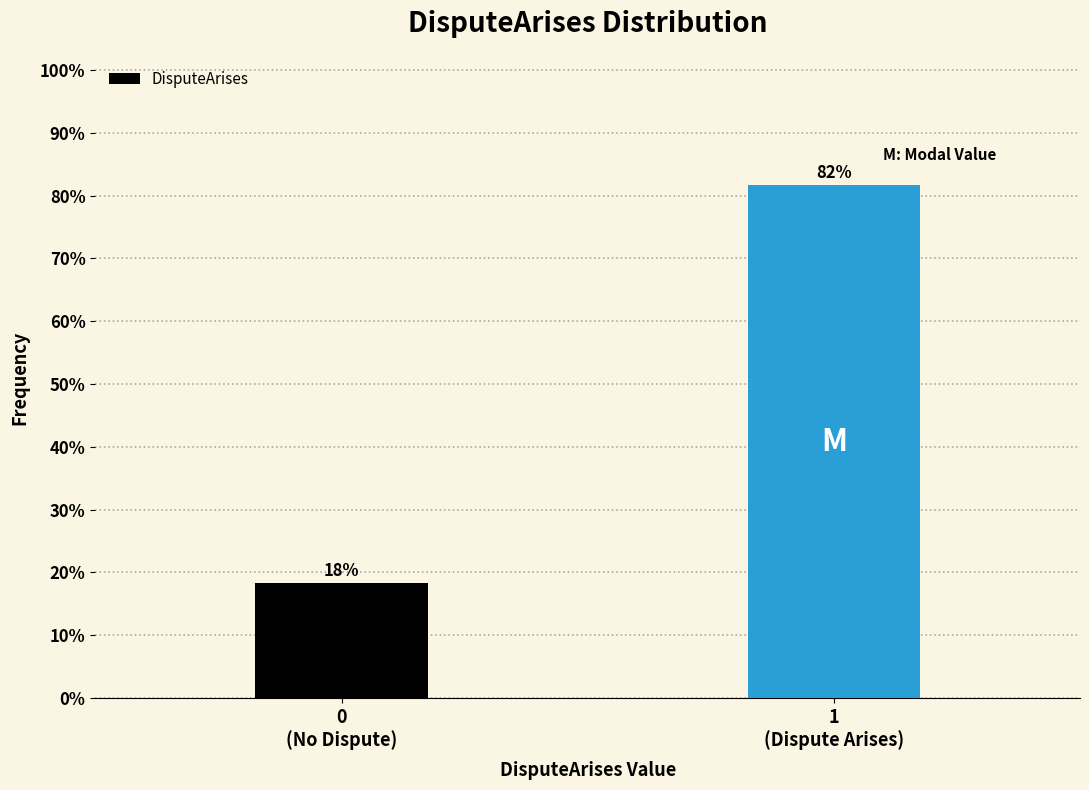

What is the sum of all values?

100.0